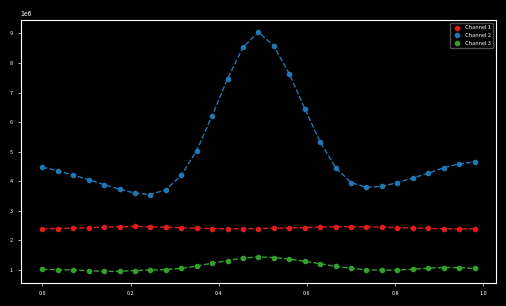

Across all data points, what is the range of Y values (max minus min)?

8094001.2